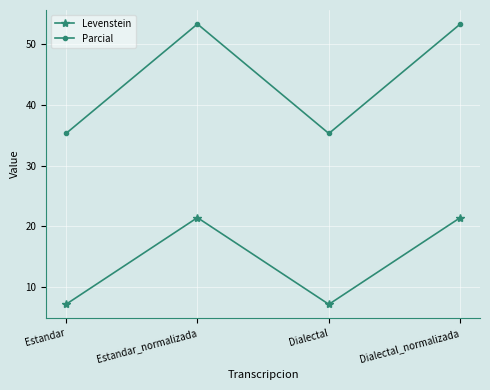

Does the chart display data point markers on the line(s)?

Yes